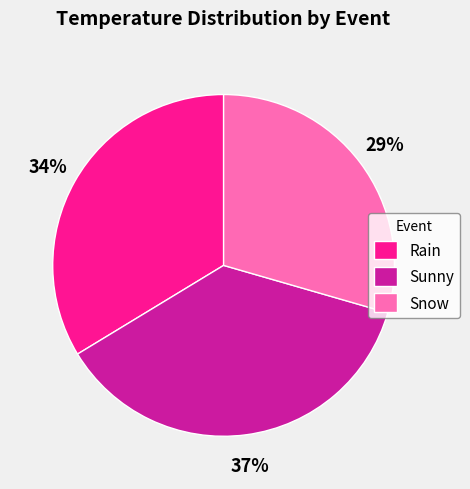

Do Snow and Sunny together represent more than half of the pie?

Yes